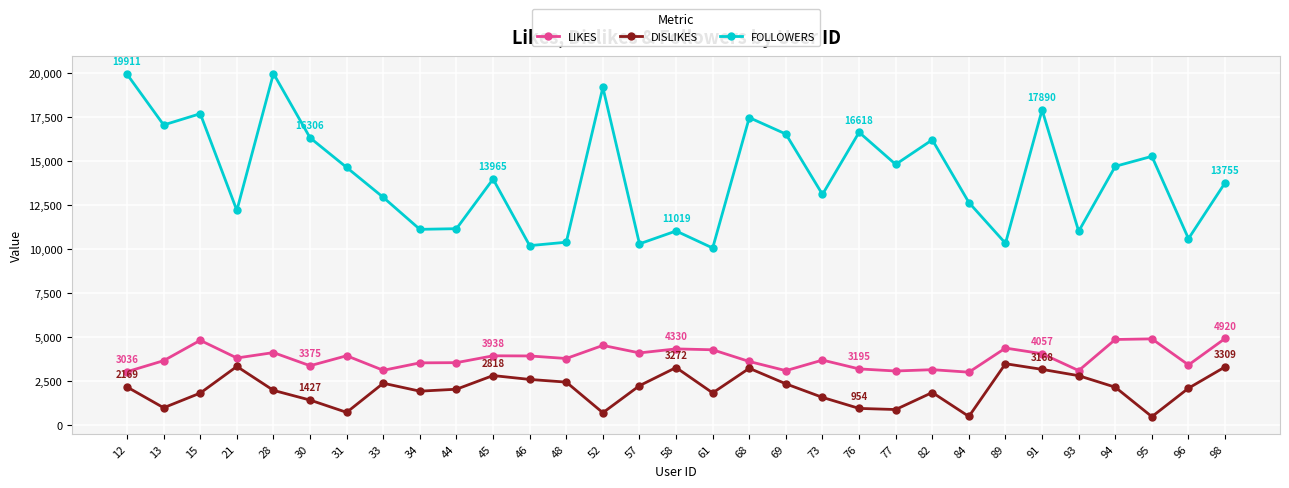

What is the minimum value shown in the chart?

486